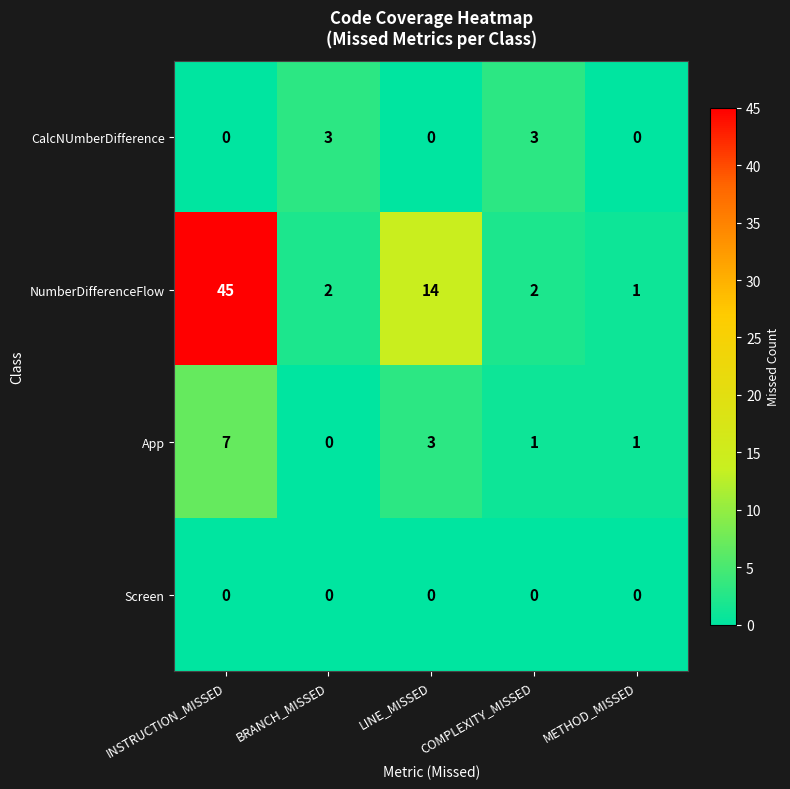

What is the total value across all series at INSTRUCTION_MISSED?

52